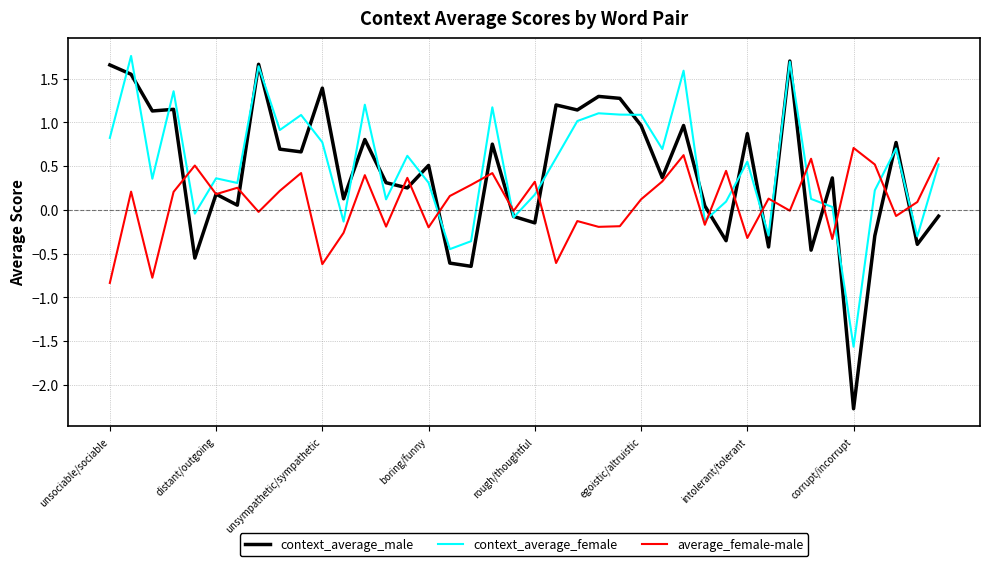

Is this an area chart (filled region under the line)?

No